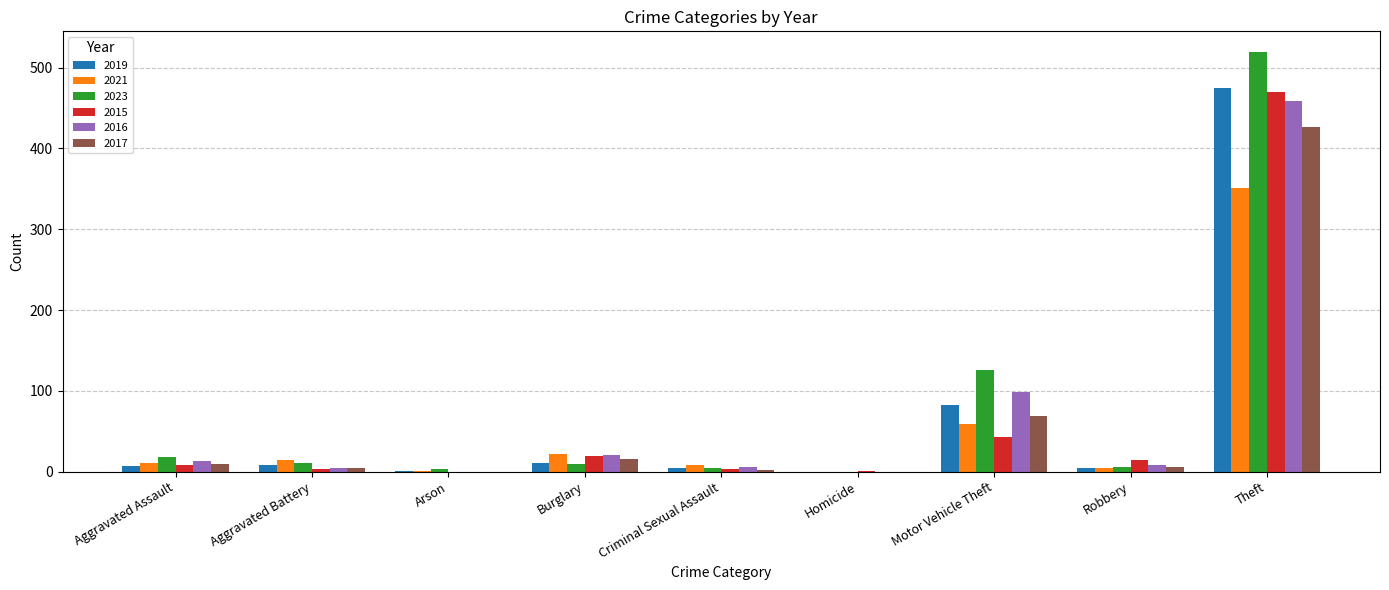

The value of 2021 at Homicide is 0. True or false?

True